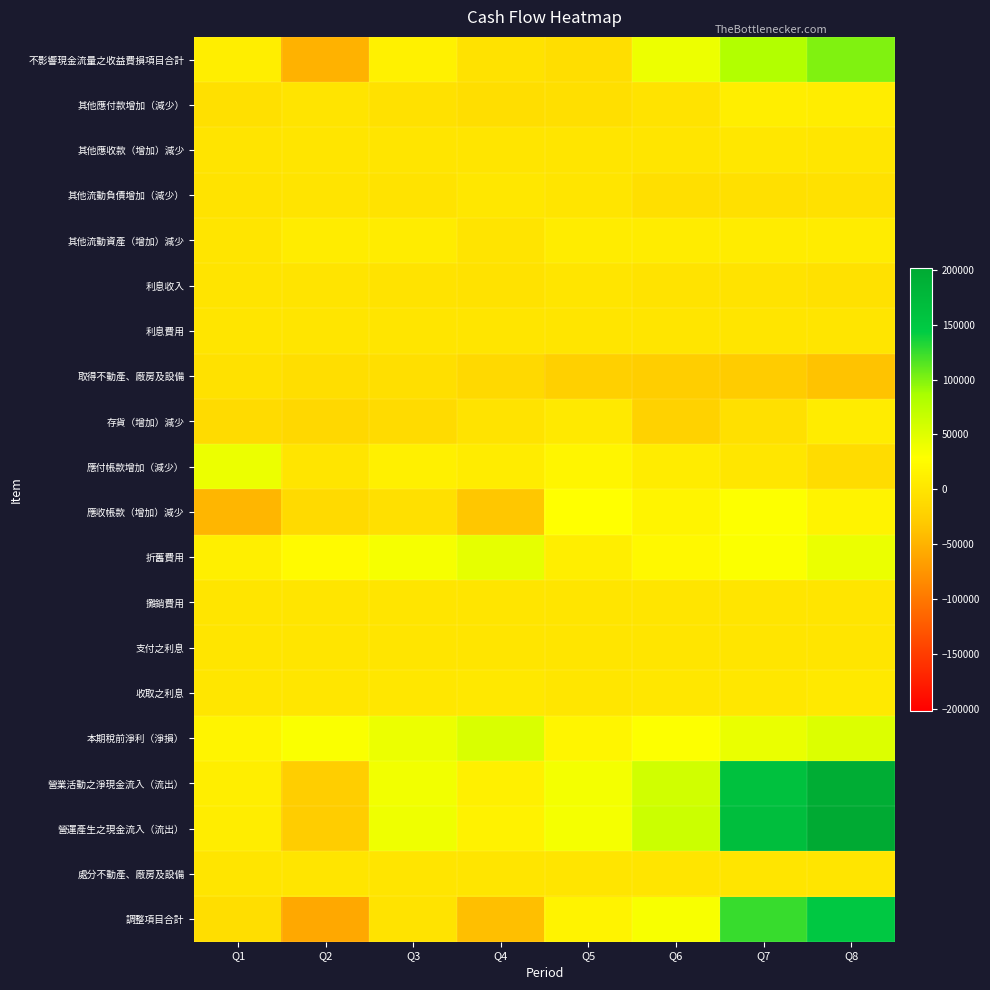

Reading right to left, list all the values displayed in this chart.

不影響現金流量之收益費損項目合計: Q8=100284	Q7=80835	Q6=40265	Q5=-8007	Q4=-3839	Q3=13579	Q2=-50328	Q1=10809
其他應付款增加（減少）: Q8=8802	Q7=9618	Q6=-3042	Q5=-6996	Q4=-7825	Q3=-4066	Q2=-893	Q1=-4846
其他應收款（增加）減少: Q8=1078	Q7=1687	Q6=-193	Q5=296	Q4=-449	Q3=653	Q2=745	Q1=-1388
其他流動負債增加（減少）: Q8=-4376	Q7=-5875	Q6=-6837	Q5=0	Q4=1800	Q3=-2294	Q2=-1328	Q1=-2608
其他流動資產（增加）減少: Q8=8629	Q7=8341	Q6=8061	Q5=8071	Q4=-1071	Q3=7221	Q2=7859	Q1=543
利息收入: Q8=-4038	Q7=-2941	Q6=-1608	Q5=-785	Q4=-3363	Q3=-2639	Q2=-1466	Q1=-794
利息費用: Q8=39	Q7=34	Q6=24	Q5=8	Q4=101	Q3=85	Q2=80	Q1=68
取得不動產、廠房及設備: Q8=-35773	Q7=-27756	Q6=-26133	Q5=-23724	Q4=-14065	Q3=-6923	Q2=-8479	Q1=-4421
存貨（增加）減少: Q8=7521	Q7=-6067	Q6=-21163	Q5=4690	Q4=-2402	Q3=-11269	Q2=-14944	Q1=-11496
應付帳款增加（減少）: Q8=-10265	Q7=896	Q6=7251	Q5=18457	Q4=7244	Q3=11996	Q2=-451	Q1=41591
應收帳款（增加）減少: Q8=15149	Q7=29327	Q6=16907	Q5=28690	Q4=-33020	Q3=-5202	Q2=-12268	Q1=-46846
折舊費用: Q8=41817	Q7=31309	Q6=20756	Q5=10403	Q4=45381	Q3=34191	Q2=22893	Q1=11410
攤銷費用: Q8=262	Q7=195	Q6=129	Q5=65	Q4=255	Q3=68	Q2=45	Q1=23
支付之利息: Q8=-45	Q7=-47	Q6=-43	Q5=-22	Q4=-105	Q3=-94	Q2=-92	Q1=-79
收取之利息: Q8=4047	Q7=2930	Q6=1684	Q5=894	Q4=3410	Q3=2770	Q2=1507	Q1=1011
本期稅前淨利（淨損）: Q8=52047	Q7=42919	Q6=29888	Q5=18515	Q4=54132	Q3=41496	Q2=31916	Q1=16694
營業活動之淨現金流入（流出）: Q8=195928	Q7=160730	Q6=60315	Q5=35706	Q4=12445	Q3=37171	Q2=-25802	Q1=9604
營運產生之現金流入（流出）: Q8=201600	Q7=167484	Q6=63508	Q5=34889	Q4=14769	Q3=38726	Q2=-26861	Q1=8732
處分不動產、廠房及設備: Q8=445	Q7=438	Q6=0	Q5=174	Q4=0	Q3=0	Q2=0	Q1=0
調整項目合計: Q8=149553	Q7=124565	Q6=33620	Q5=16374	Q4=-39363	Q3=-2770	Q2=-58777	Q1=-7962